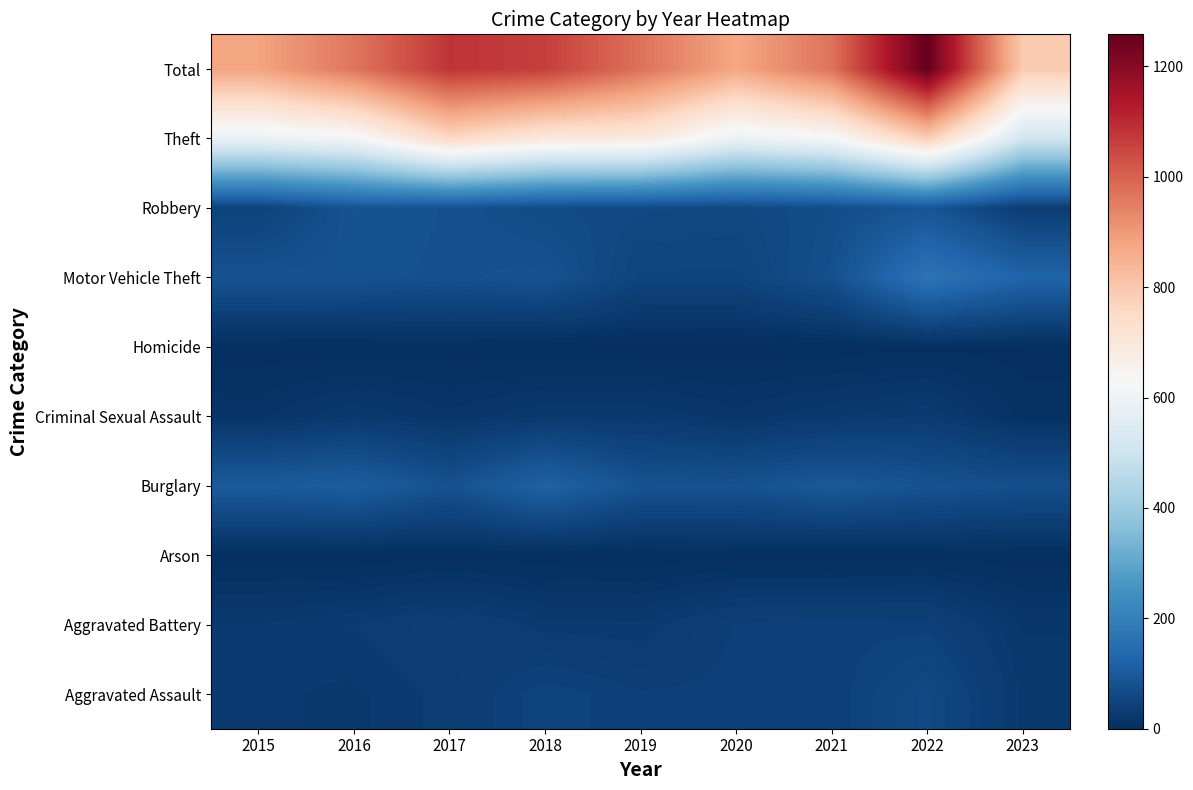

At which category does the chart reach its minimum across all series?

2016